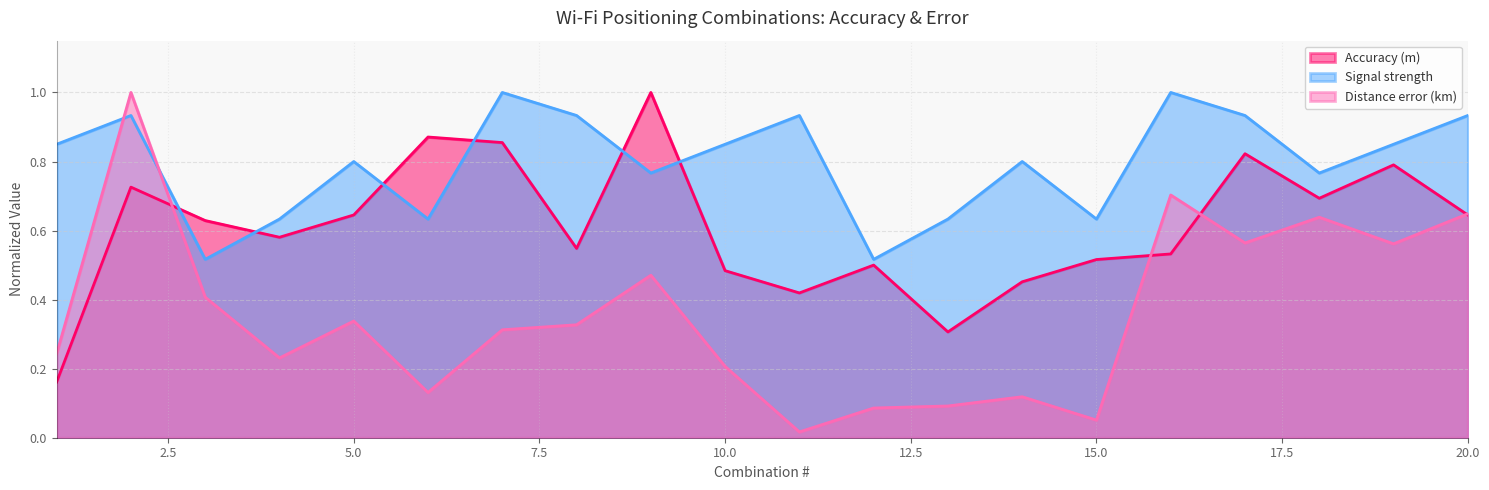

How many Accuracy (m) values are between 0 and 1?

20